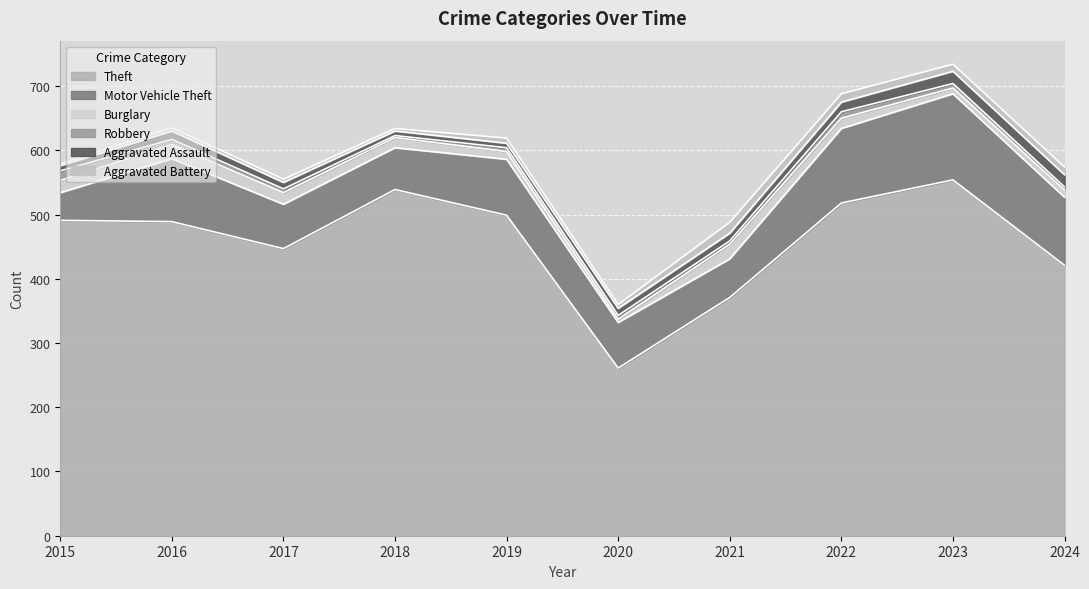

At which label does Motor Vehicle Theft reach its peak?

2023